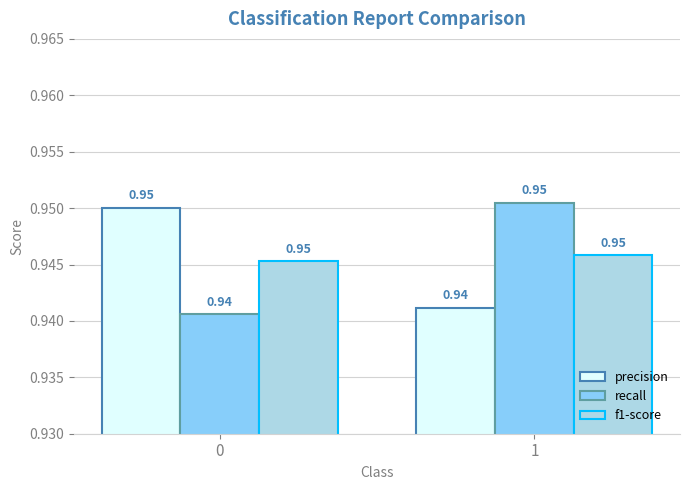

Is the value of precision at 1 greater than the value of f1-score at 1?

No